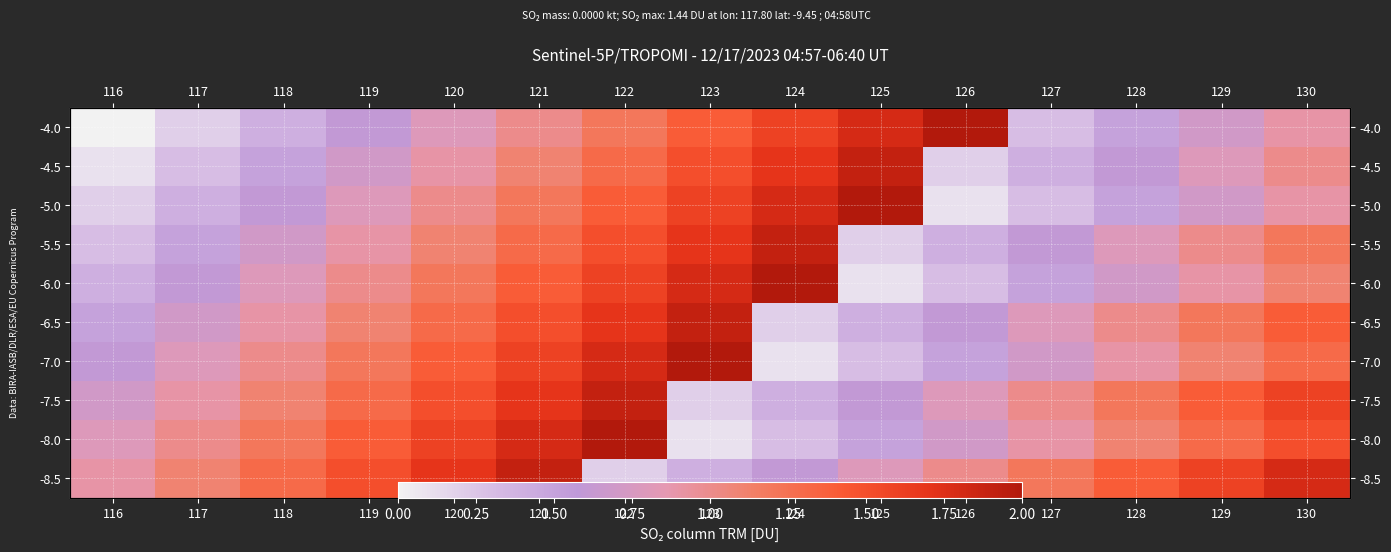

What is the total value across all series at 116?

4.5